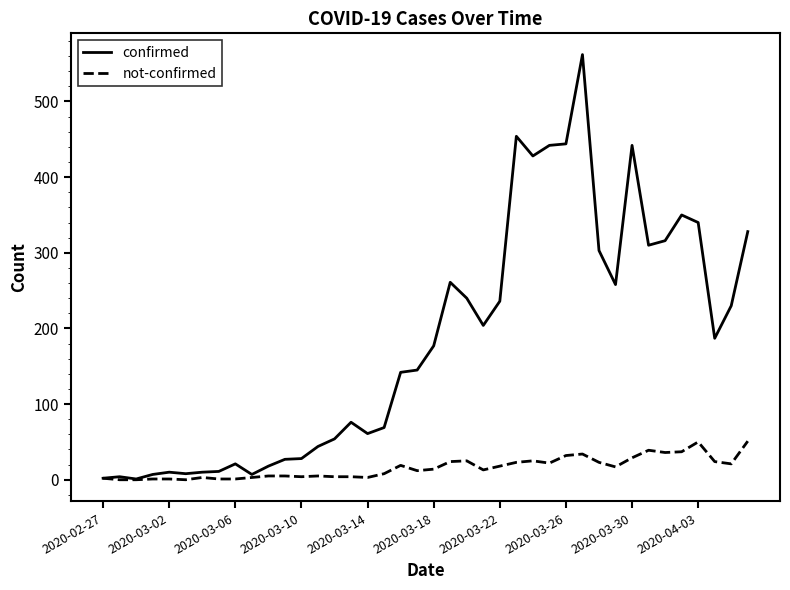

What is the difference between the second highest and second lowest values in the not-confirmed series?

50